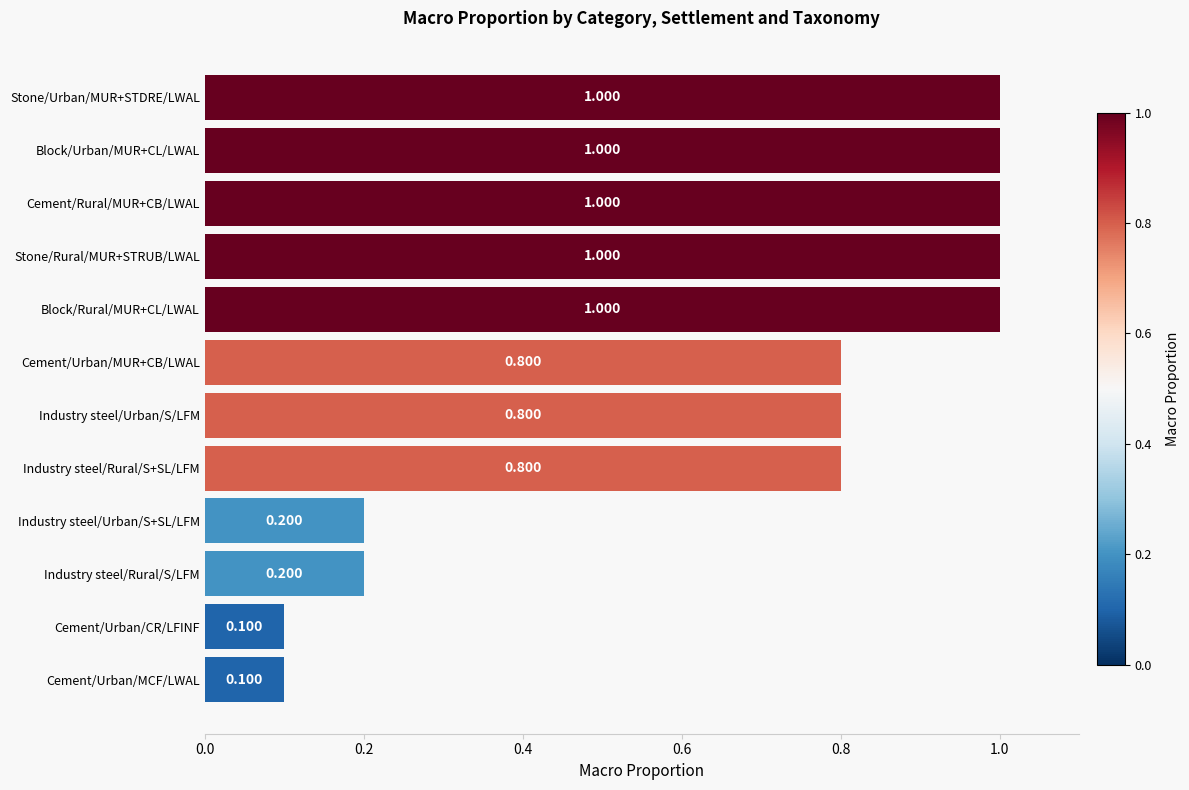

Are the bars horizontal?

Yes